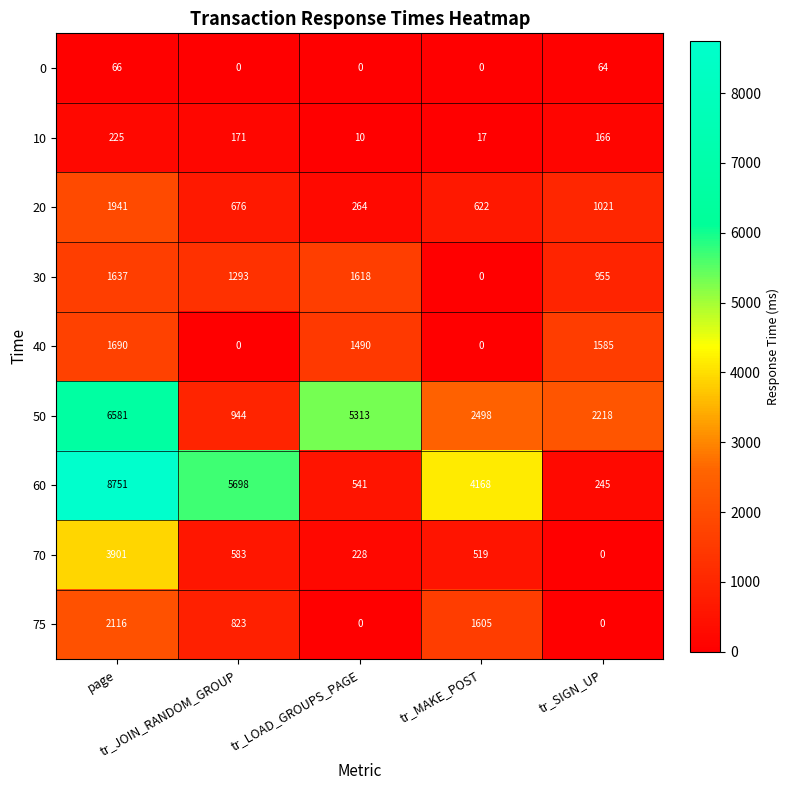

What is the highest value of the 20 series?

1941